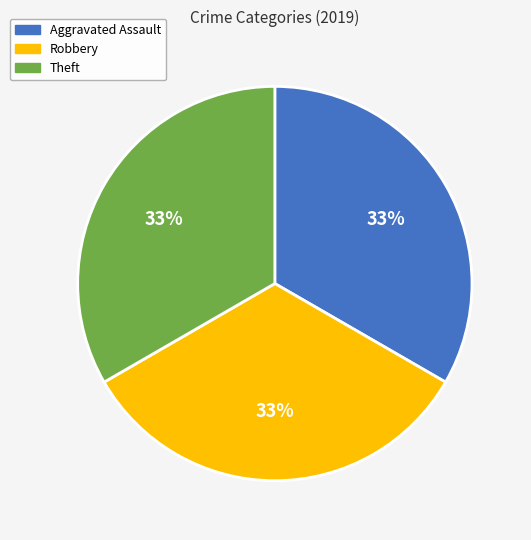

Approximately how many times larger is the value at Aggravated Assault compared to Robbery?

1.0